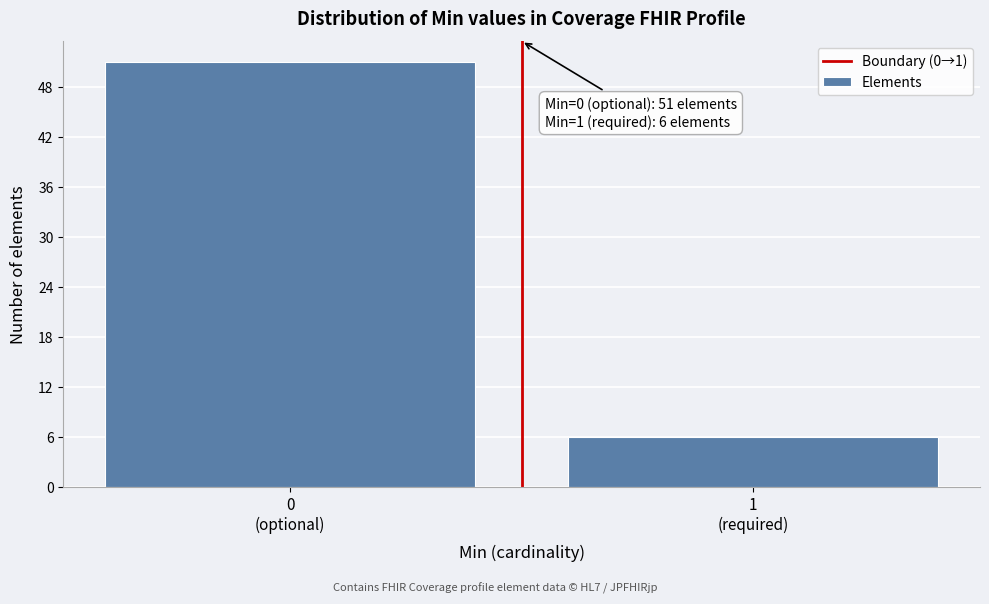

Reading right to left, list all the values displayed in this chart.

6	51